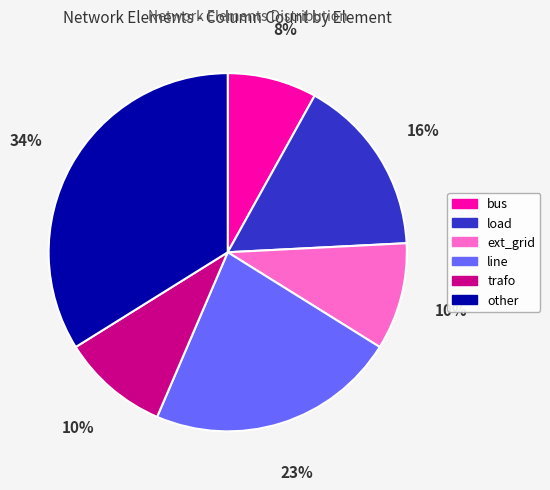

Is it true that trafo is 1% of the pie?

False